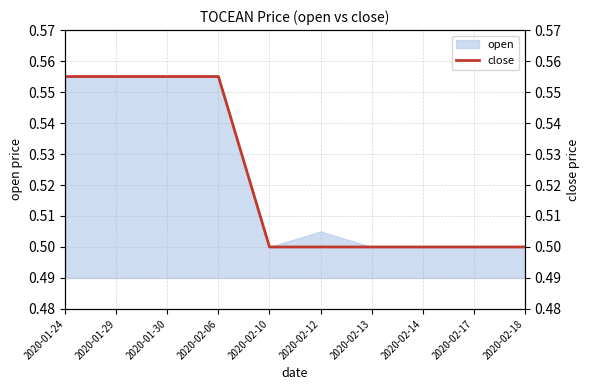

Count the number of categories in the chart.

10